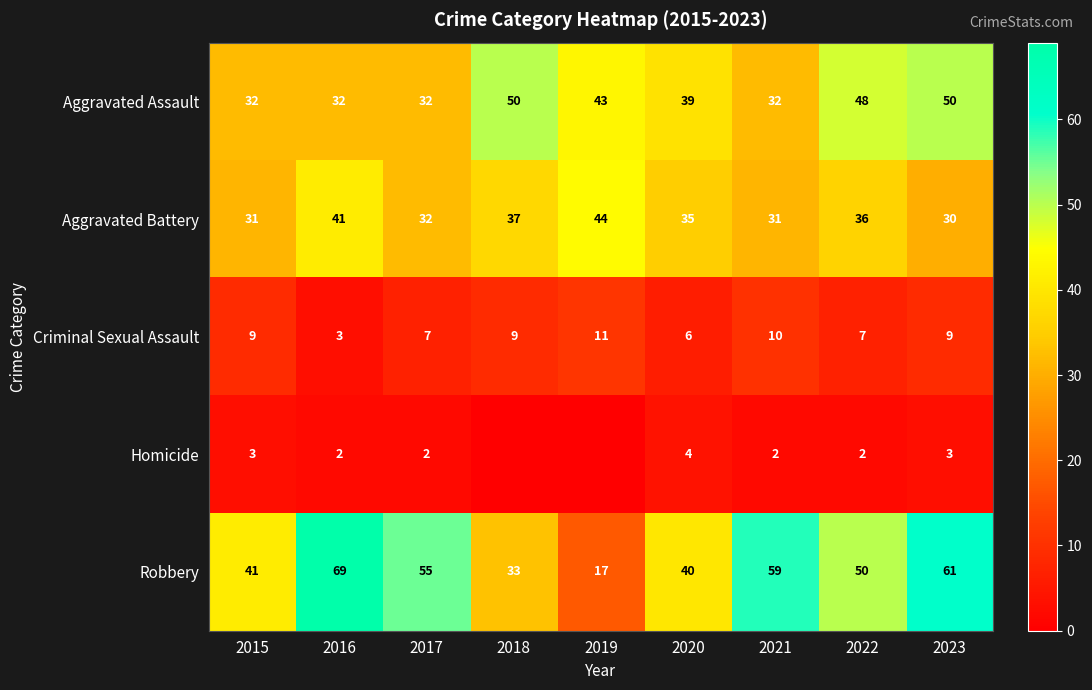

Is it true that Aggravated Battery equals 30 at 2023?

True